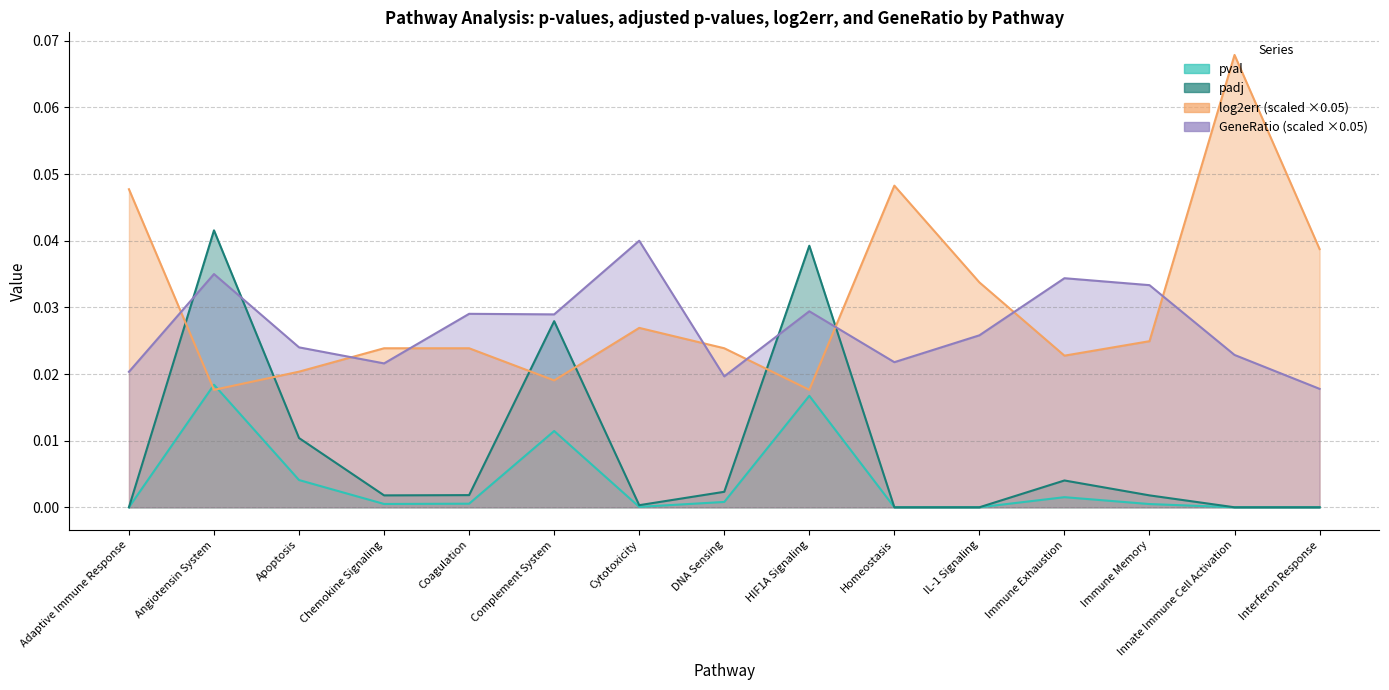

What is the label of the 14th point from the left?

Innate Immune Cell Activation